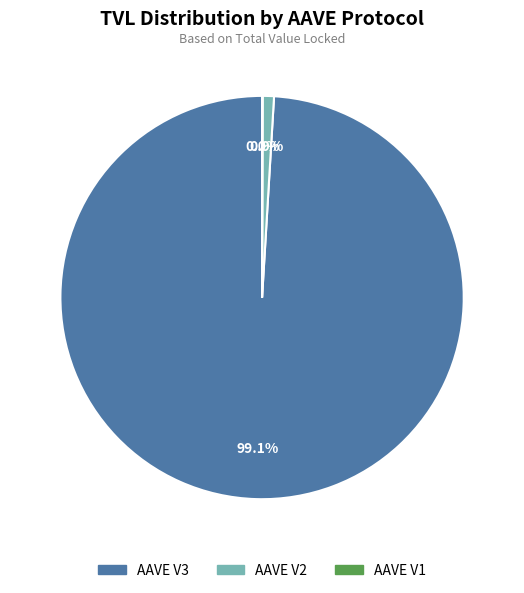

Which has a higher value, AAVE V3 or AAVE V2?

AAVE V3